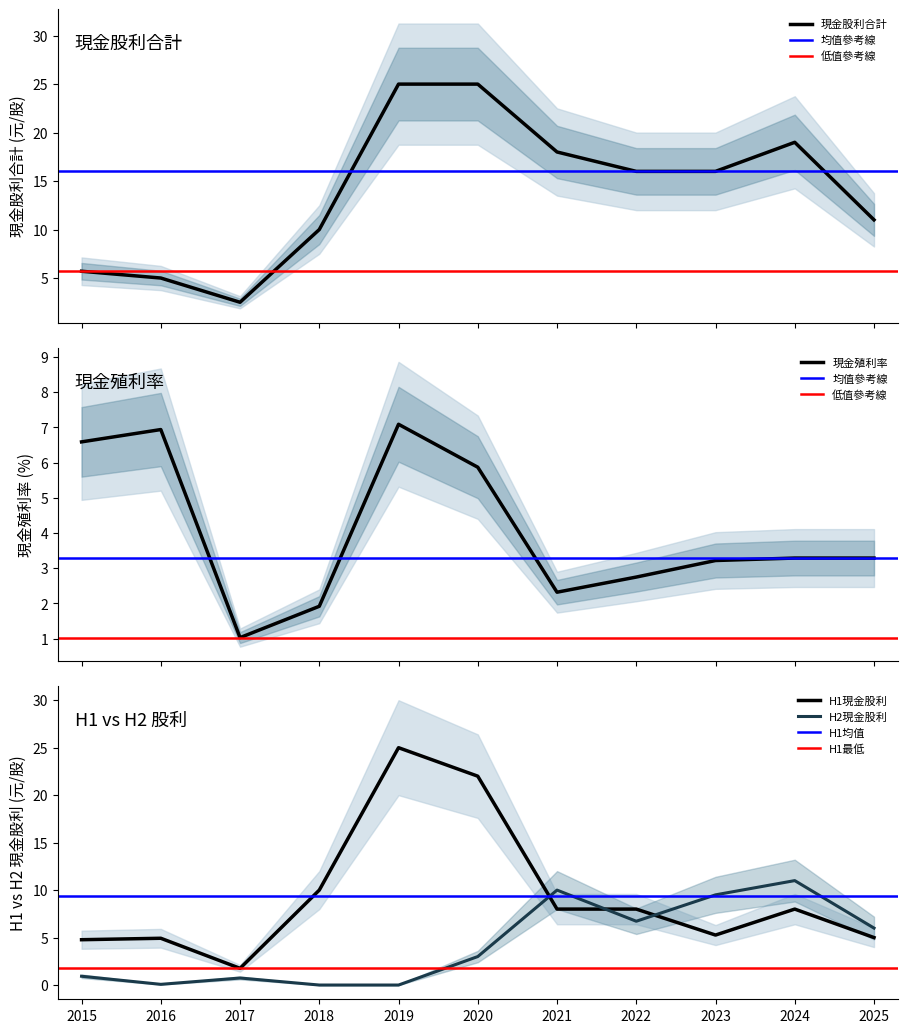

What is the approximate value of 現金利率 at 2019?

7.1